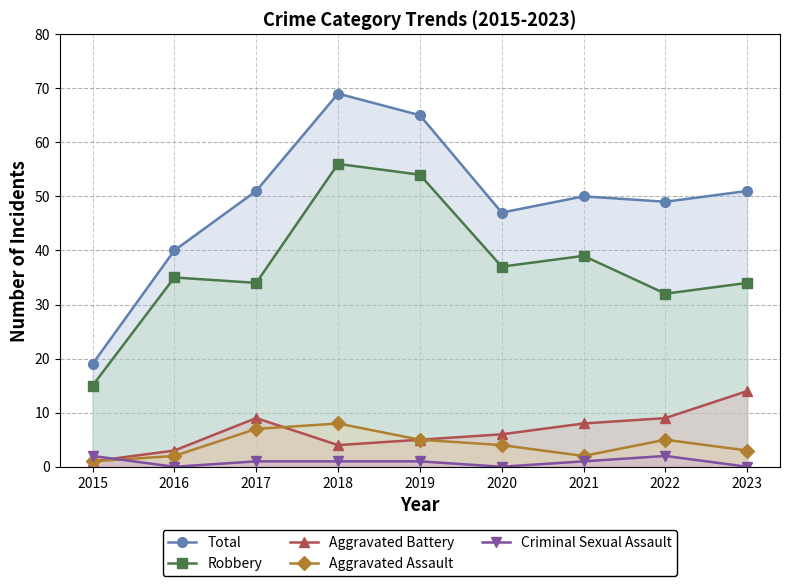

The Aggravated Battery series shows 6 at 2020. True or false?

True